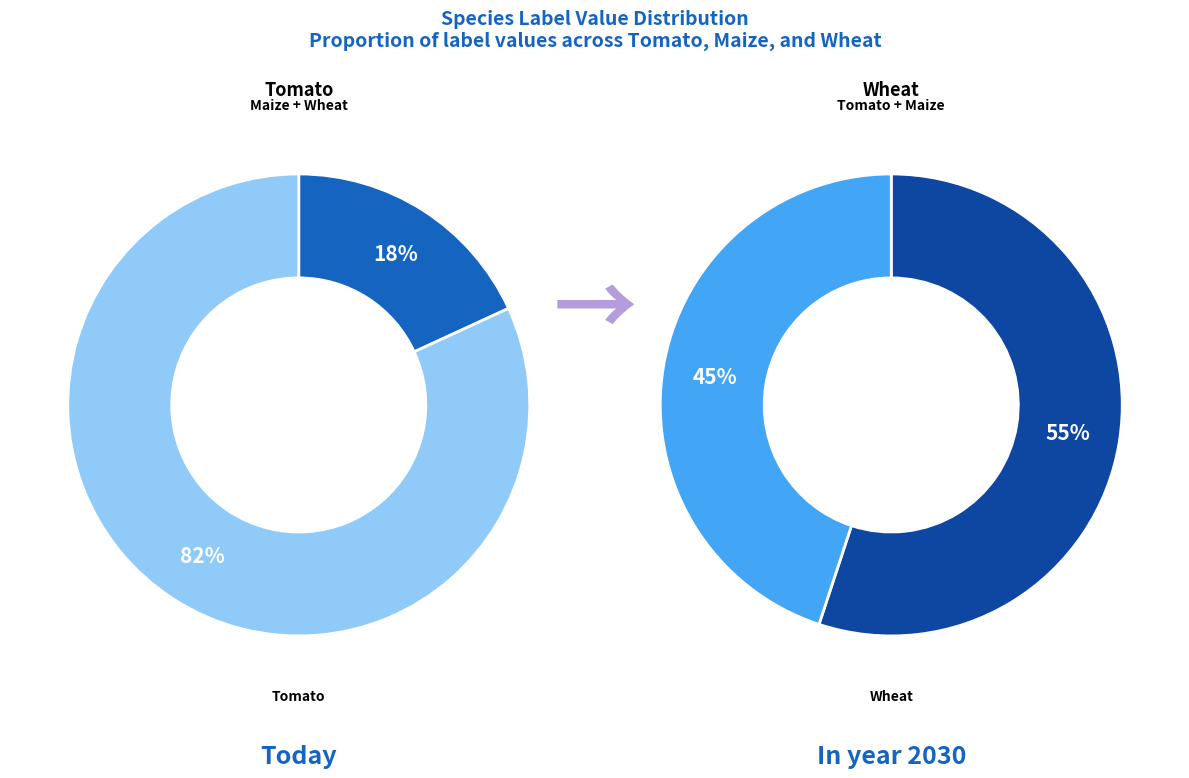

True or false: Wheat accounts for 55% of the total.

True